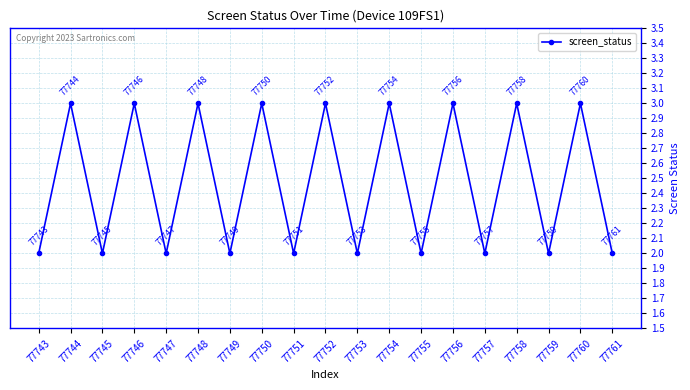

Reading right to left, what are all the values shown in this chart?

2	3	2	3	2	3	2	3	2	3	2	3	2	3	2	3	2	3	2